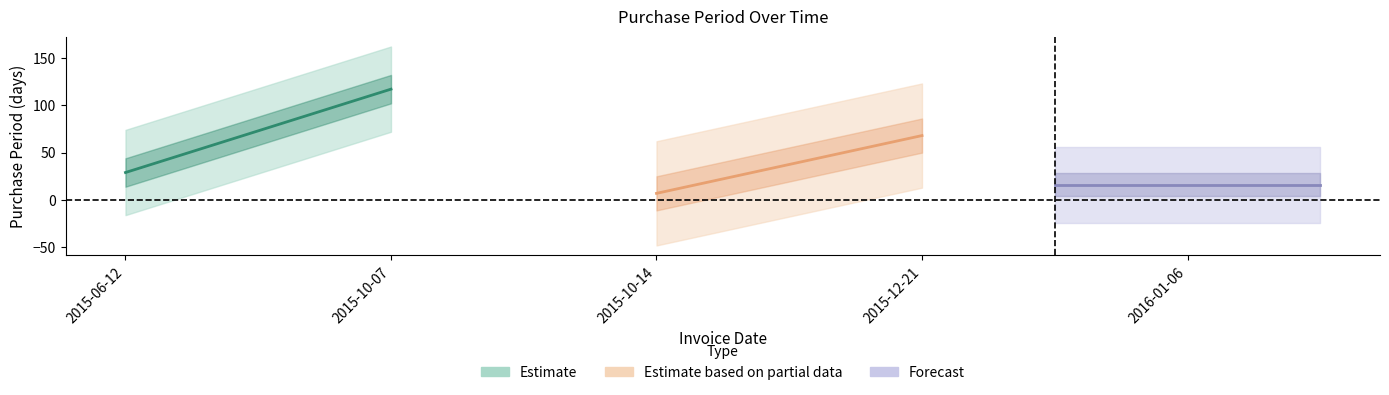

What position from the right is 2015-06-12?

5